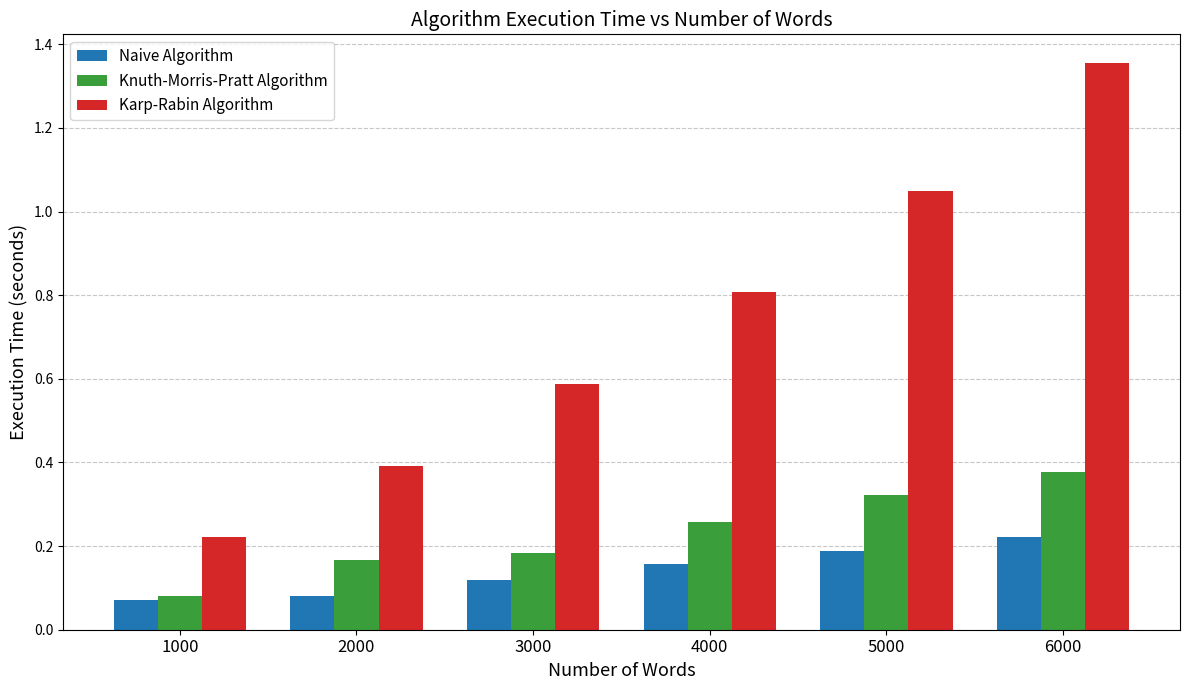

How many bars are there in each group?

3